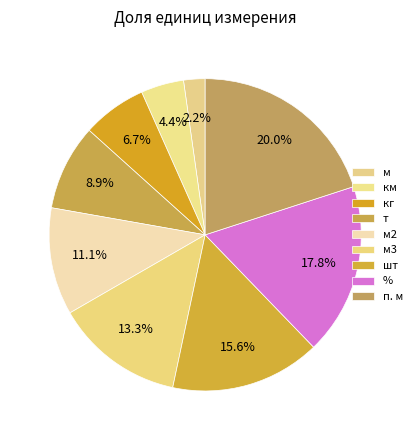

Which slice is the largest?

п. м